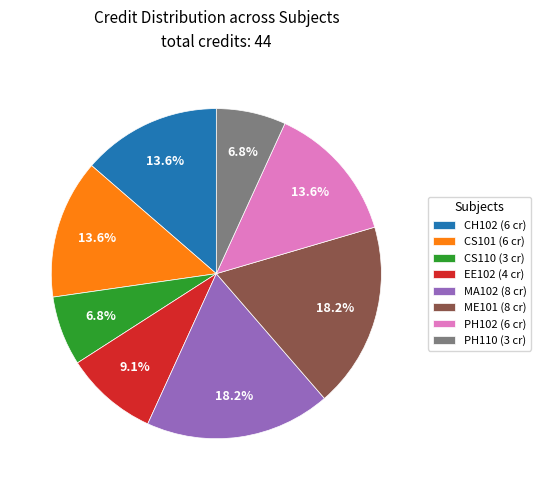

Do CS101 and EE102 together represent more than half of the pie?

No